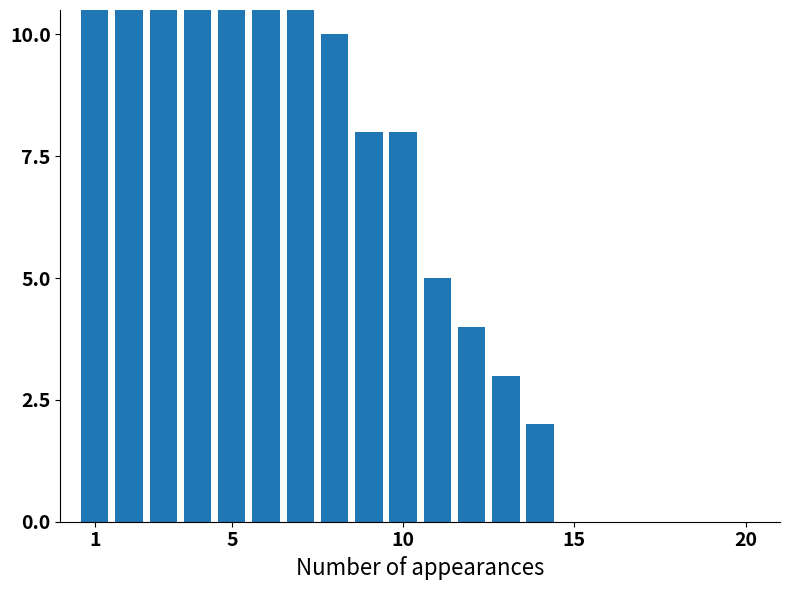

How many data points does each series have?

14